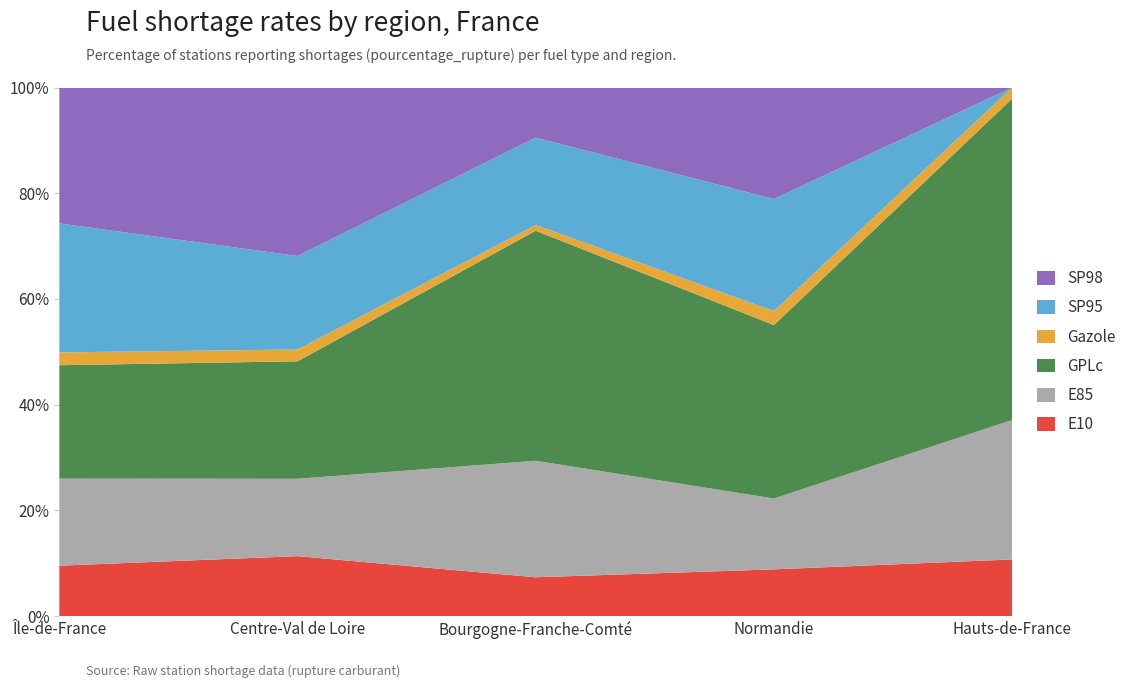

Reading left to right, what are all the values shown in this chart?

E10: 23.5	24.2	10.4	13.1	8.9
E85: 40.5	31.3	31.1	19.8	22.0
GPLc: 52.8	47.5	61.5	48.5	50.7
Gazole: 6.0	4.8	1.5	3.9	1.8
SP95: 60.1	37.8	23.3	31.3	0.0
SP98: 63.3	68.1	13.4	31.2	0.0